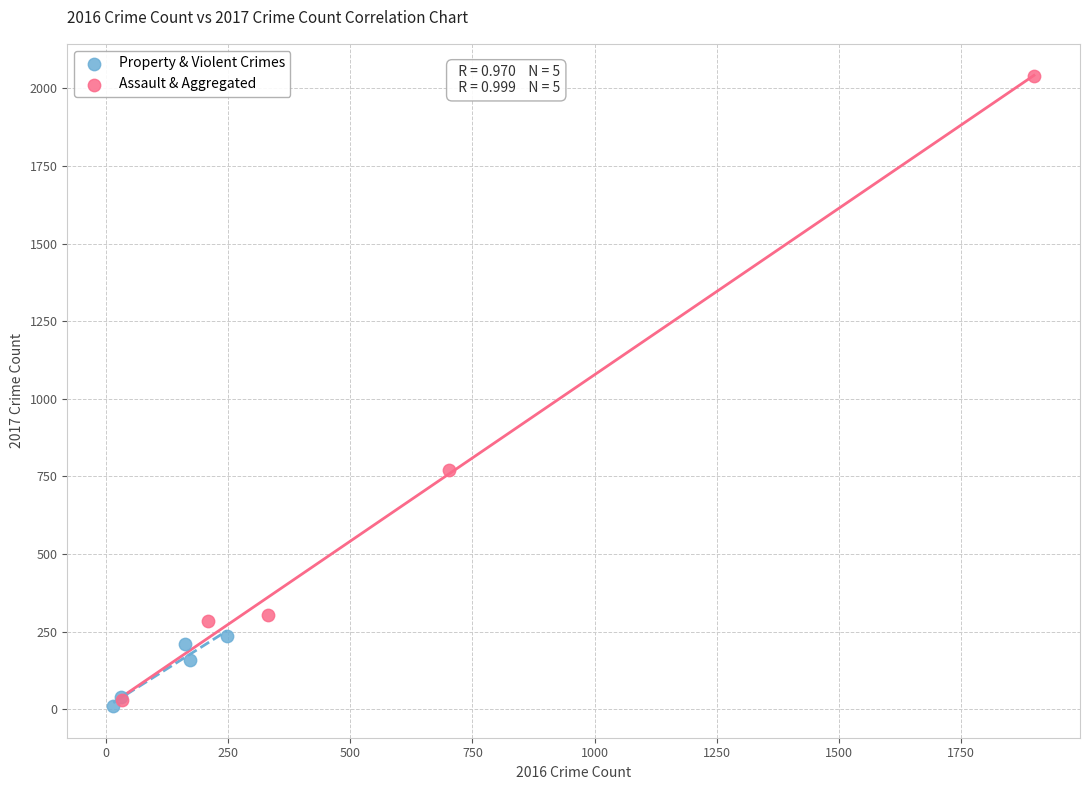

Which series reaches the minimum Y coordinate?

Property & Violent Crimes